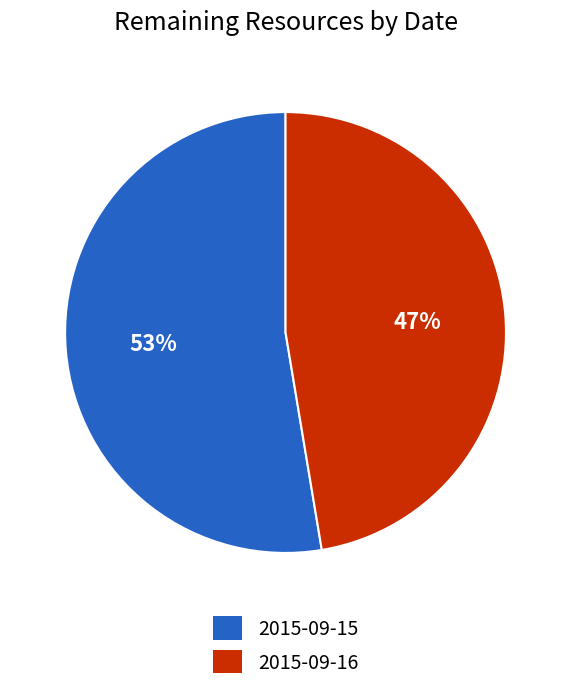

Rank the categories by value from lowest to highest.

2015-09-16, 2015-09-15